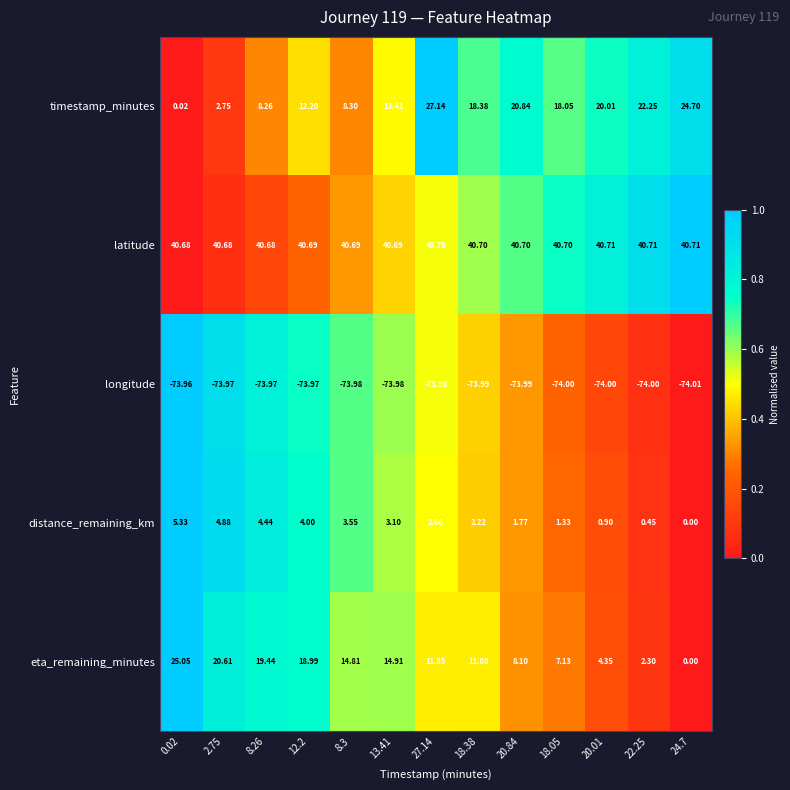

List the series in order of their peak value, lowest first.

longitude, distance_remaining_km, eta_remaining_minutes, timestamp_minutes, latitude